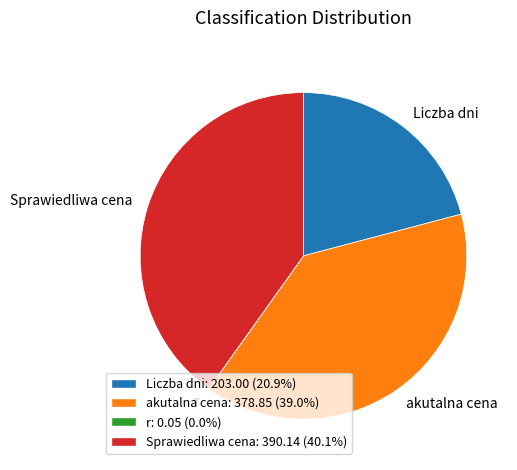

How many segments does this pie chart have?

4